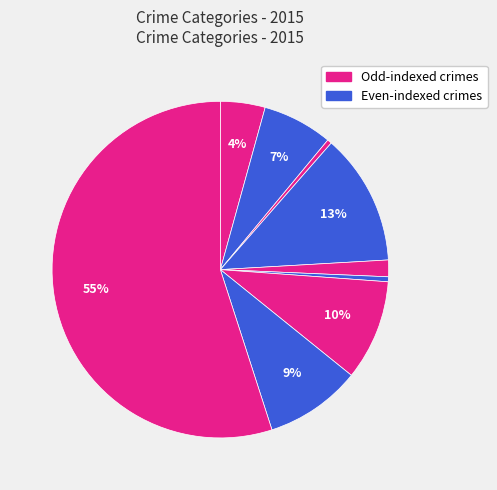

How many slices are in this pie chart?

9